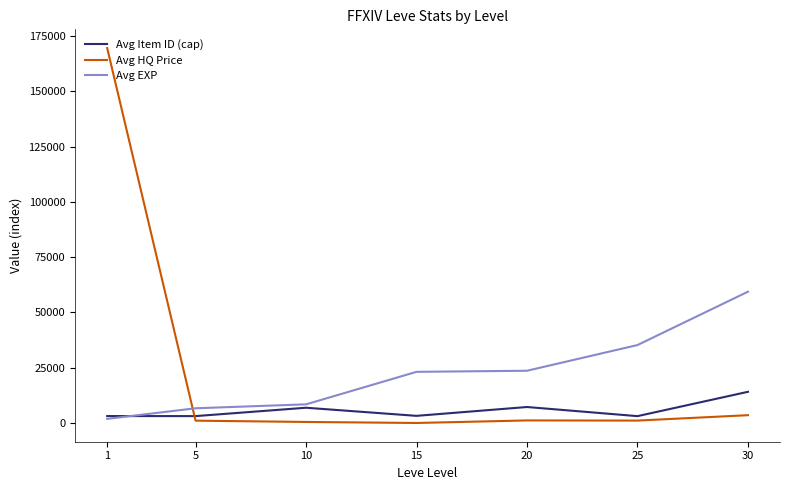

What is the difference between the maximum and minimum values in the Avg EXP series?

57540.0